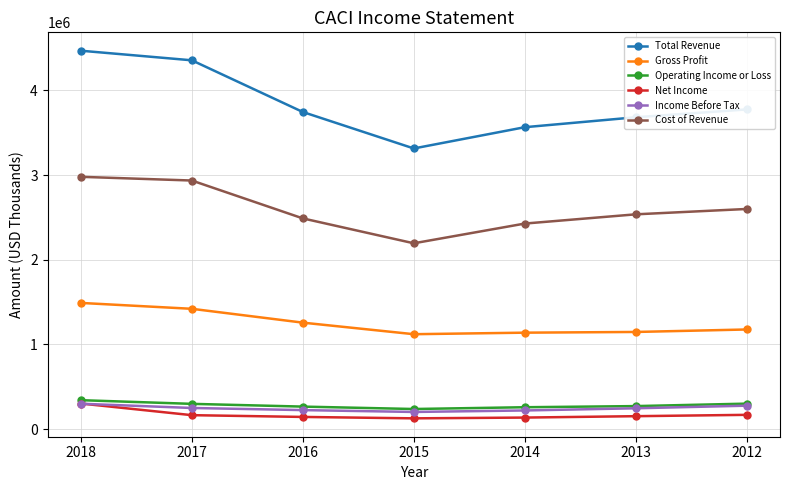

True or false: Cost of Revenue and Operating Income or Loss cross at least once.

False